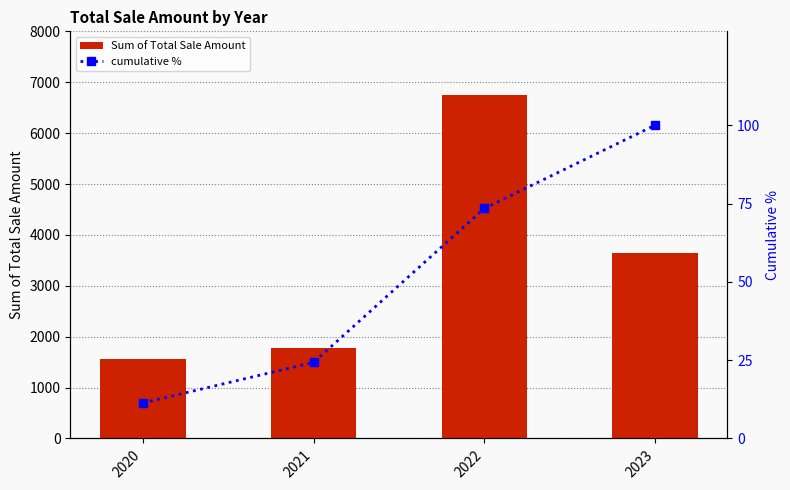

Which series changed the most between 2020 and 2022?

Sum of Total Sale Amount